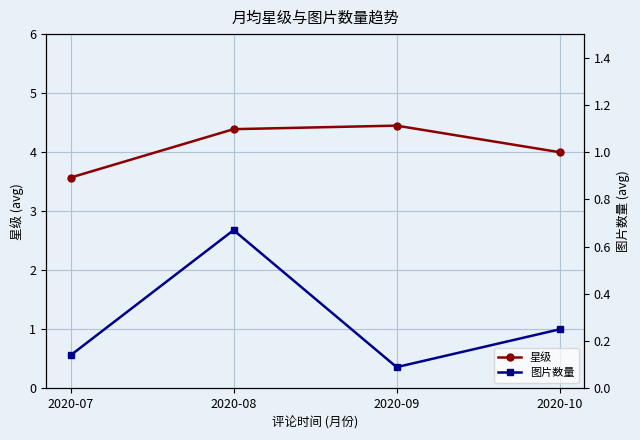

Reading right to left, what are all the values shown in this chart?

星级: 2020-10=4.0	2020-09=4.5	2020-08=4.4	2020-07=3.6
图片数量: 2020-10=0.2	2020-09=0.1	2020-08=0.7	2020-07=0.1